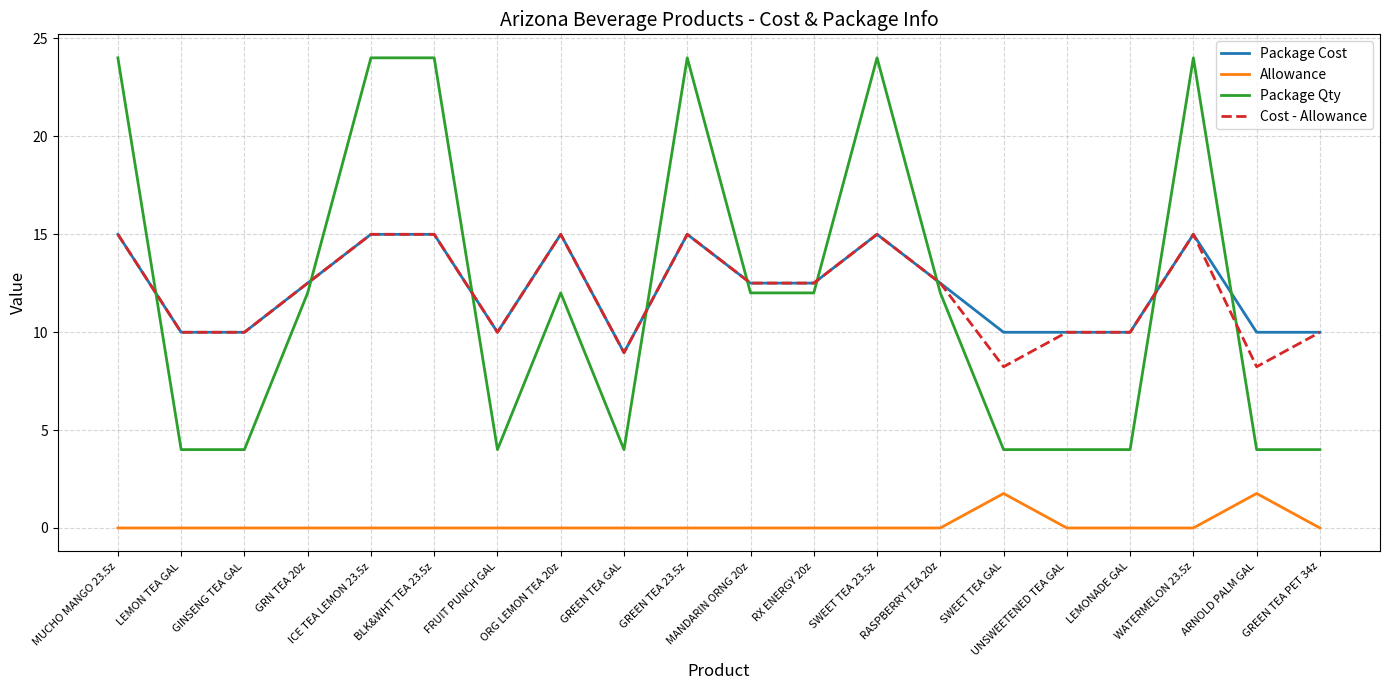

What position from the right is MANDARIN ORNG 20z?

10